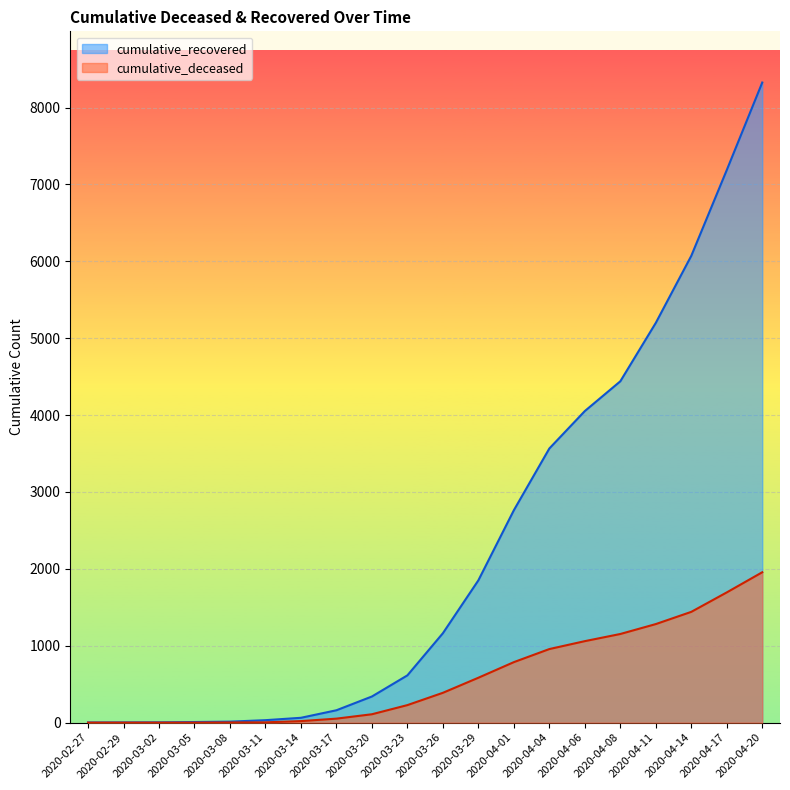

What is the label of the 10th point from the left?

2020-03-23